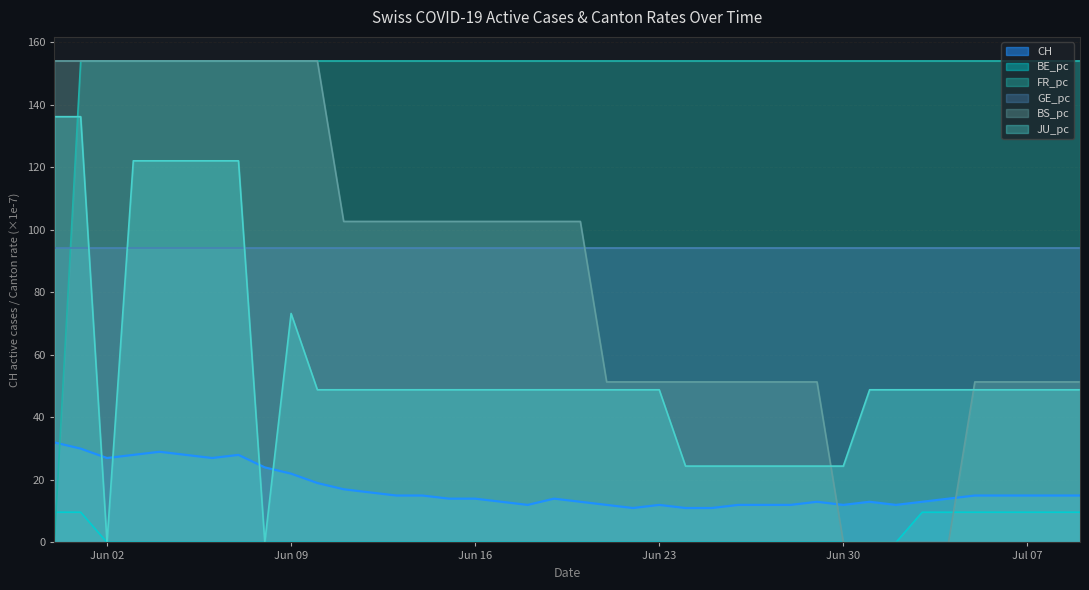

True or false: BS_pc has a value of -59.5 at Jun 30.

False